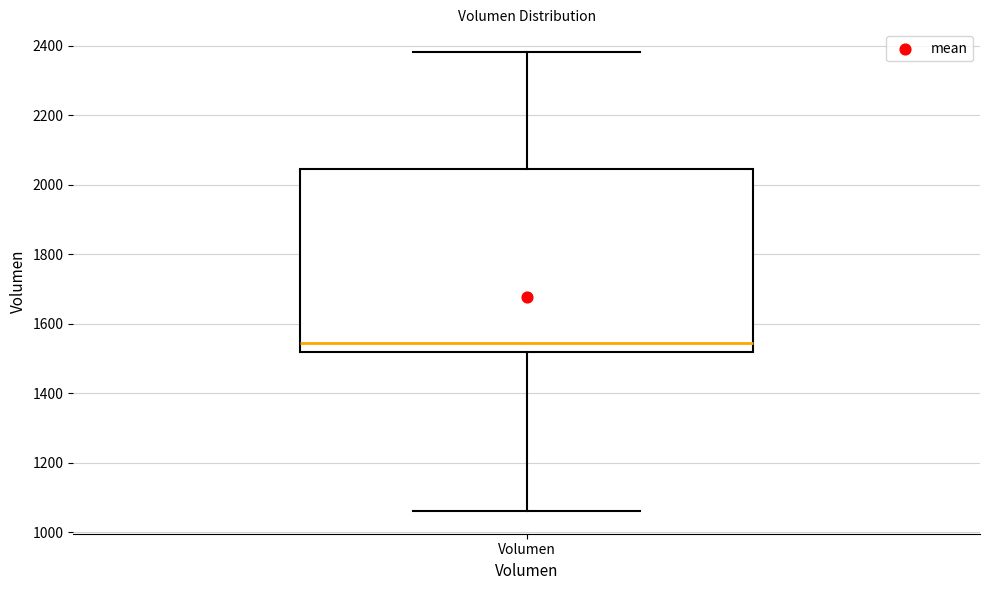

Read this box plot against the y-axis: the position of the median line, the range covered by the box, and the ends of both whiskers. The values are not printed on the chart, so give them approximately, as read against the axis.

median 1540, box 1520 to 2040, whiskers 1060 to 2380